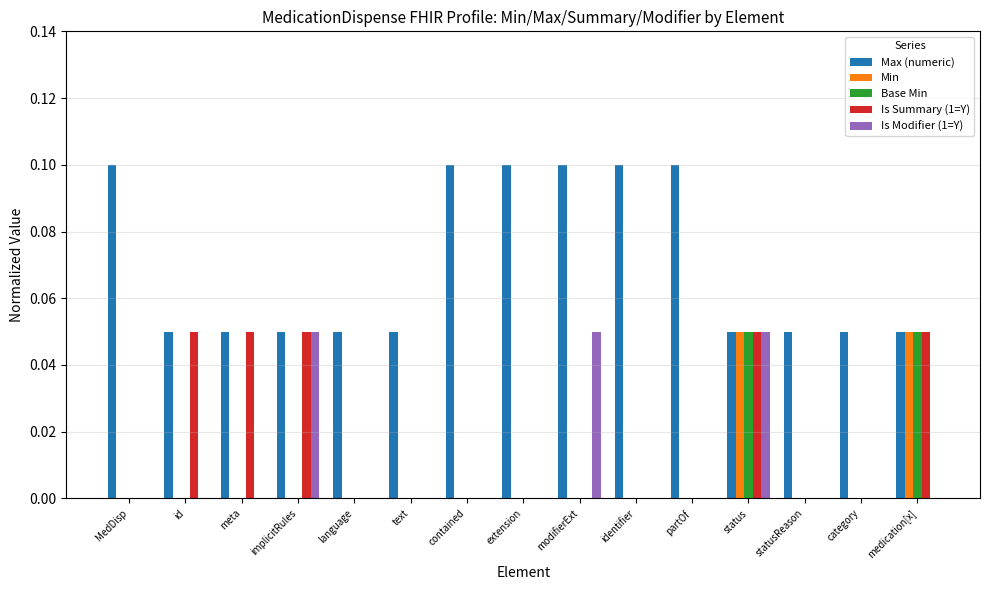

What is the sum of all Max (numeric) values?

1.1